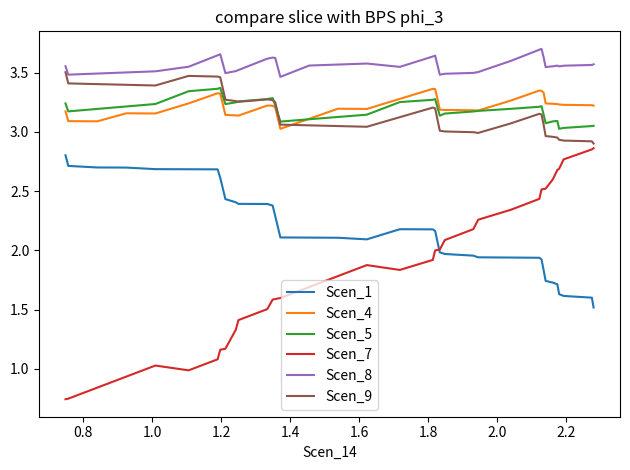

True or false: Scen_5 and Scen_1 cross at least once.

False